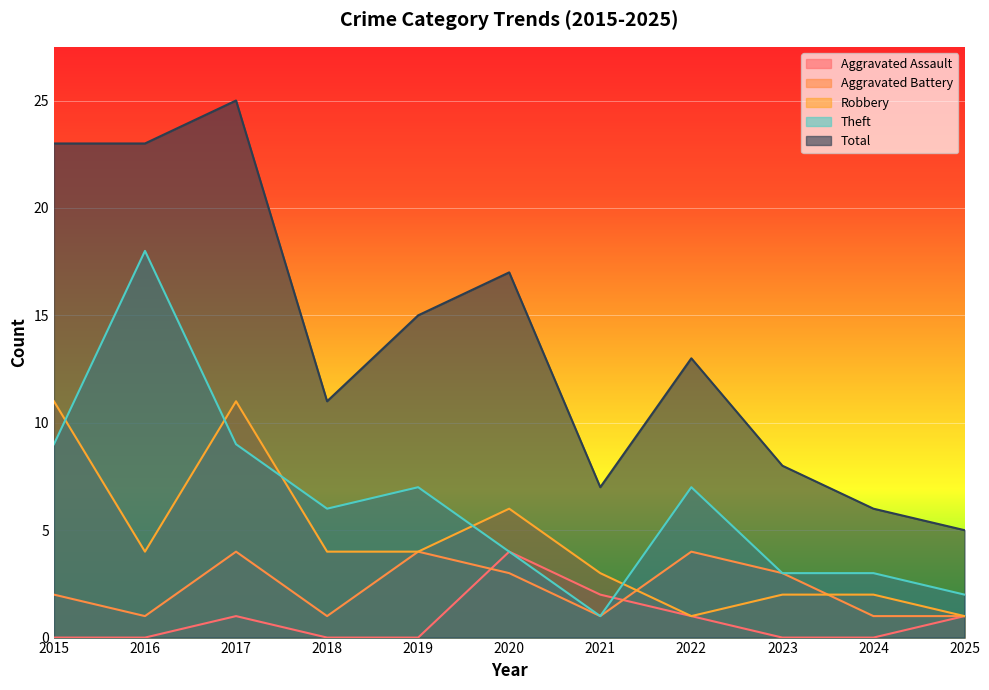

Is it true that Aggravated Assault equals 2 at 2018?

False